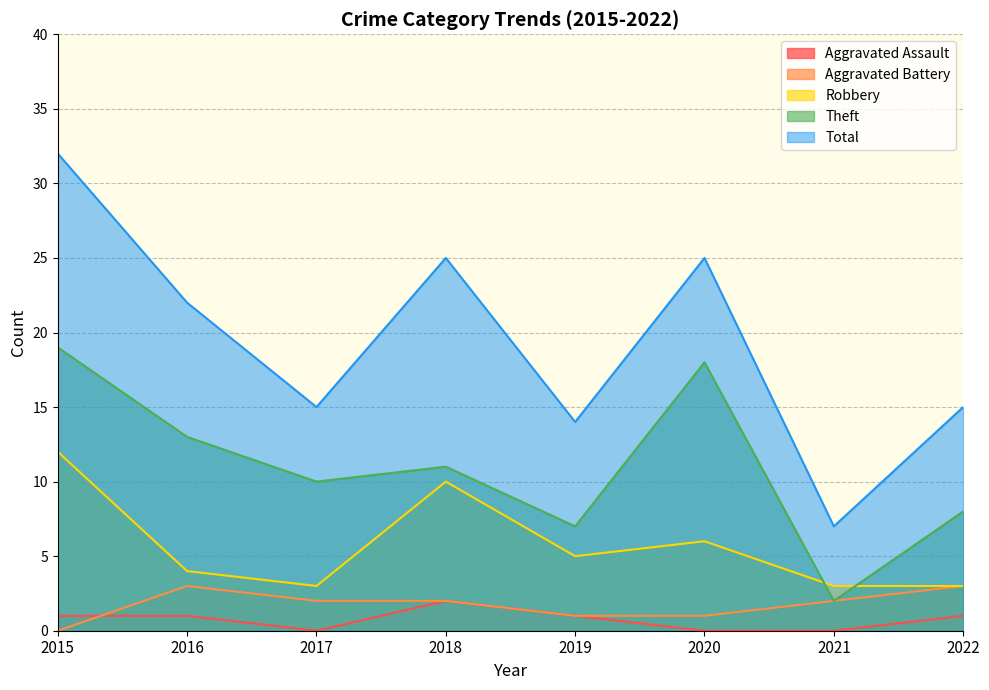

At which label does Aggravated Assault first exceed 1?

2018